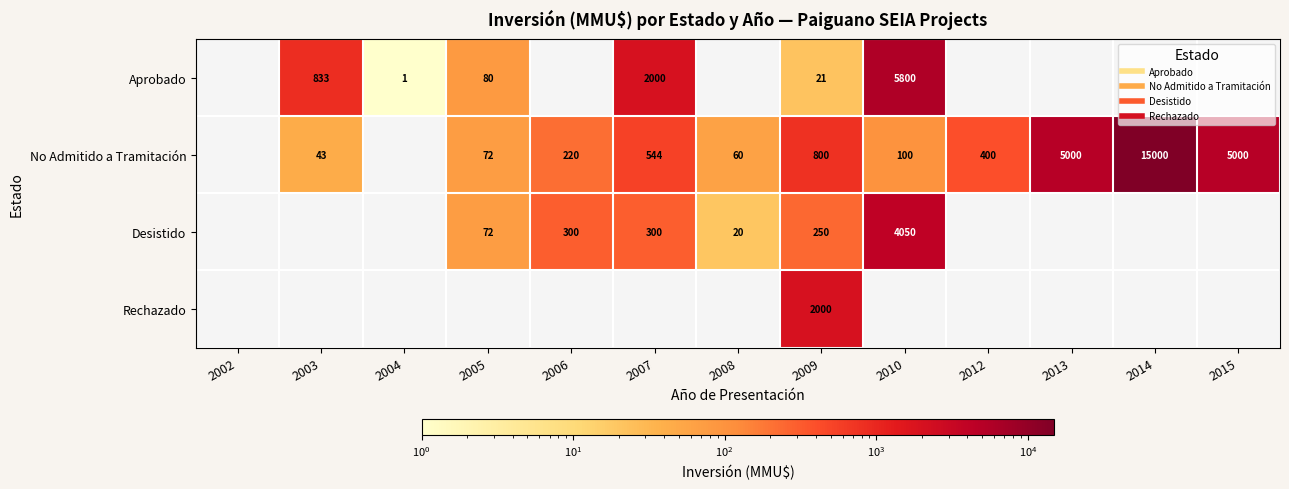

Which series changed the most between 2003 and 2007?

Aprobado